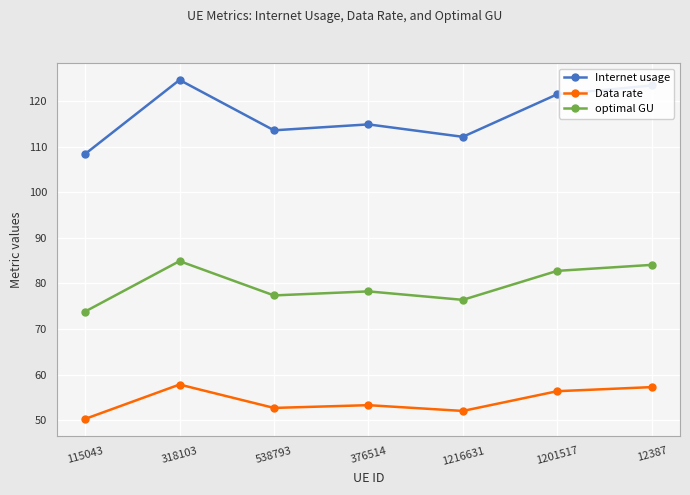

How many lines are shown in the chart?

3